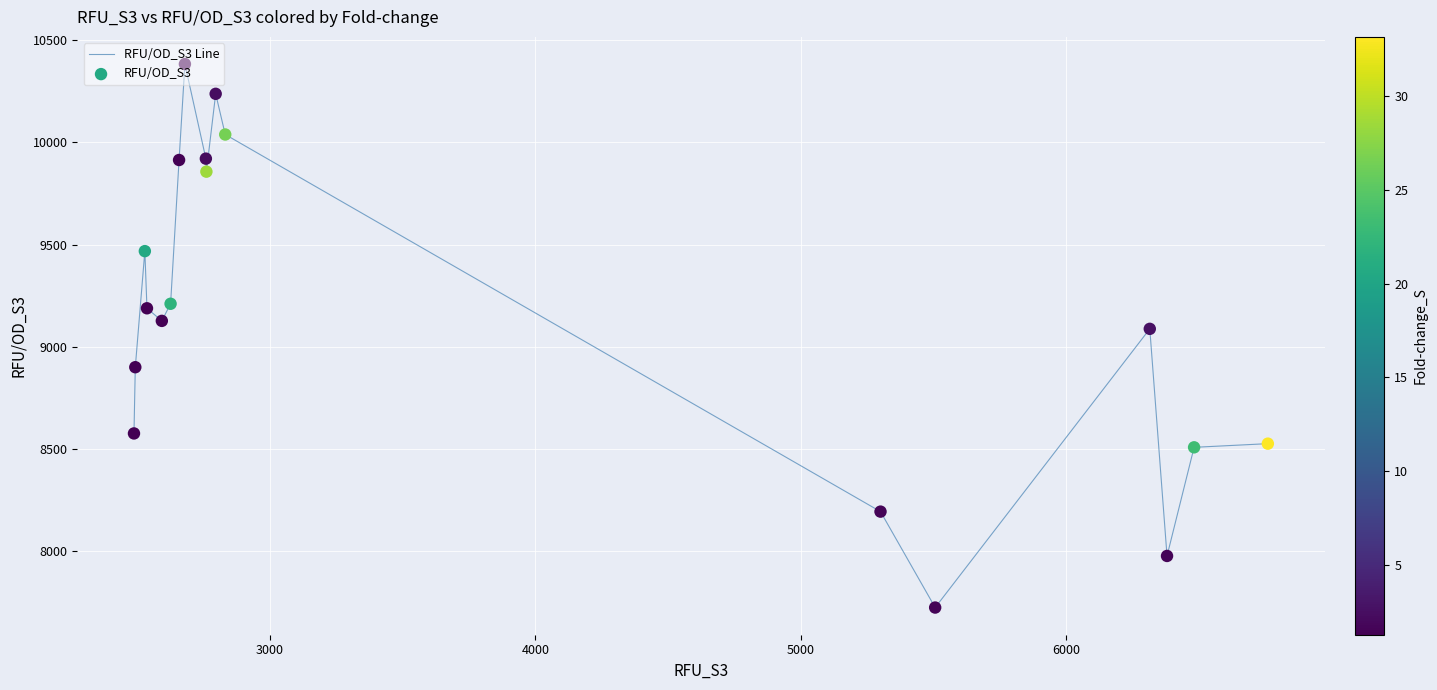

What is the difference between the maximum and minimum values?

2660.0